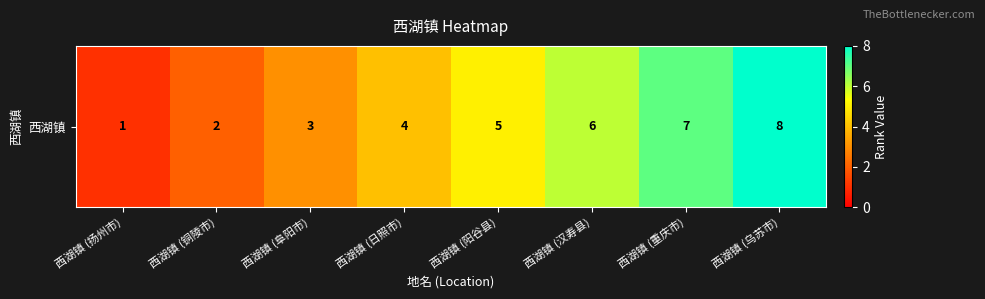

Reading right to left, what are all the values shown in this chart?

8	7	6	5	4	3	2	1